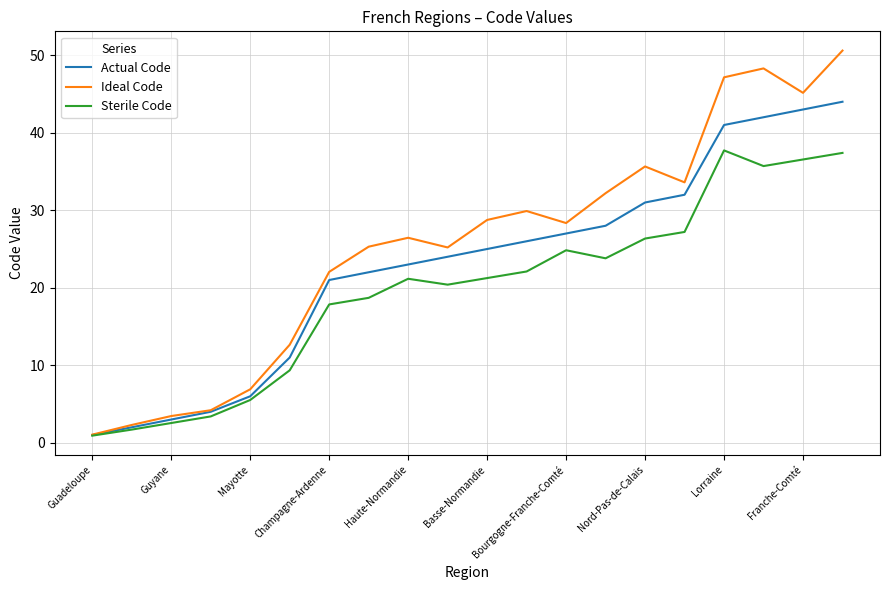

What is the maximum value for Ideal Code?

50.6